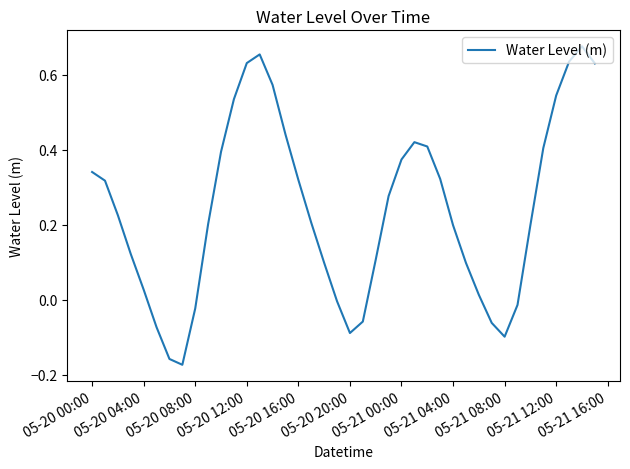

What is the difference between the maximum and minimum values?

0.8